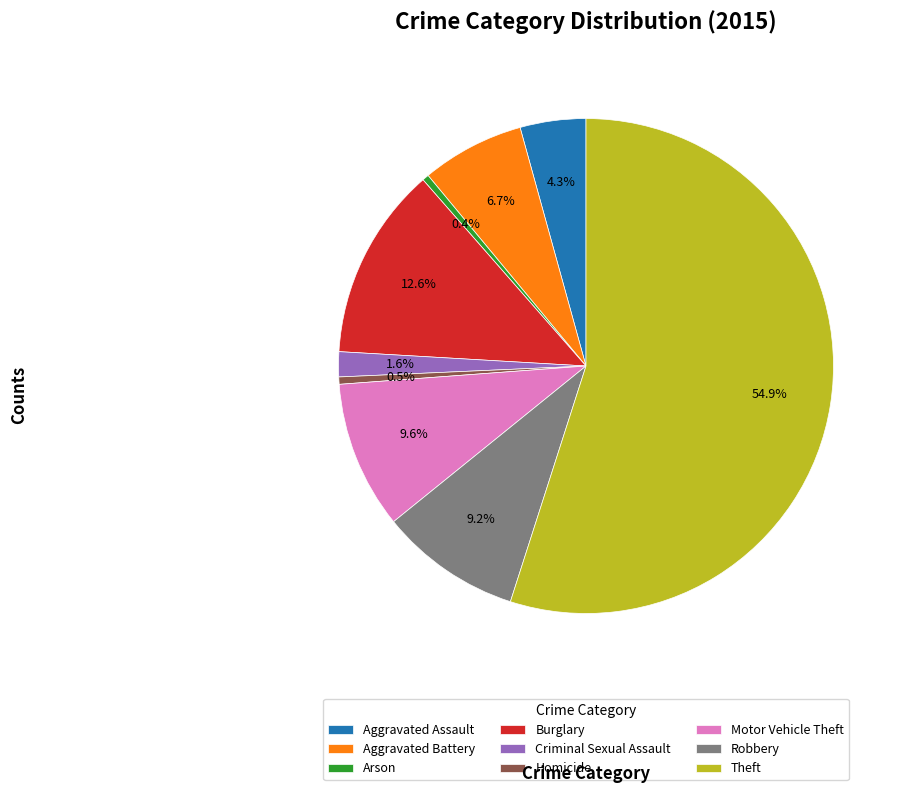

What is the ratio of the value at Motor Vehicle Theft to the value at Robbery?

1.0